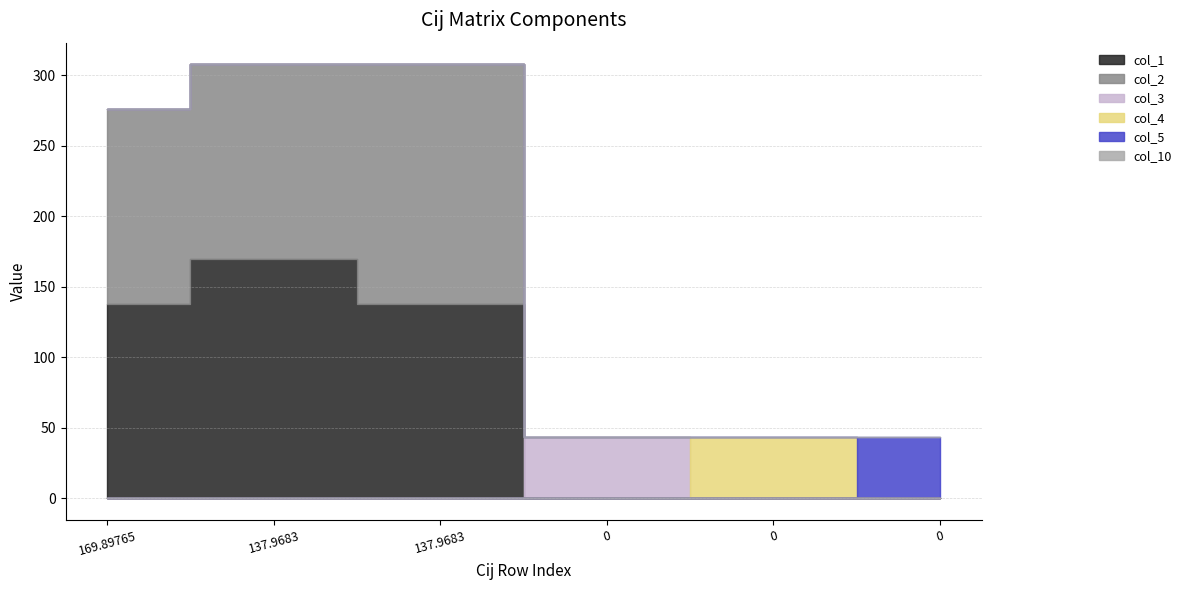

Which label corresponds to the largest value in the chart?

137.9683